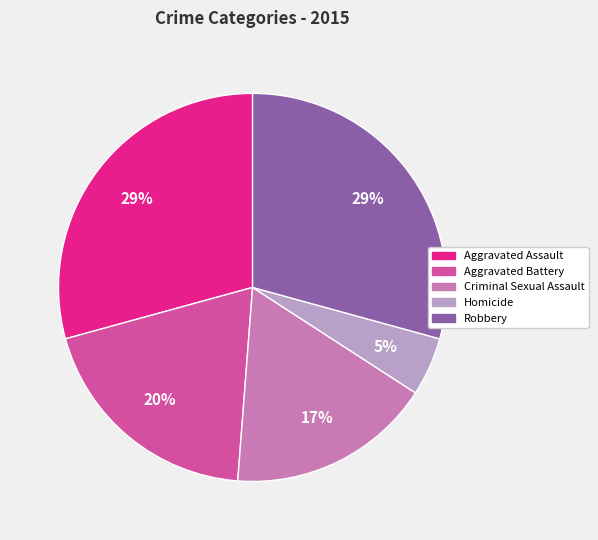

Between Aggravated Assault and Criminal Sexual Assault, which is larger?

Aggravated Assault